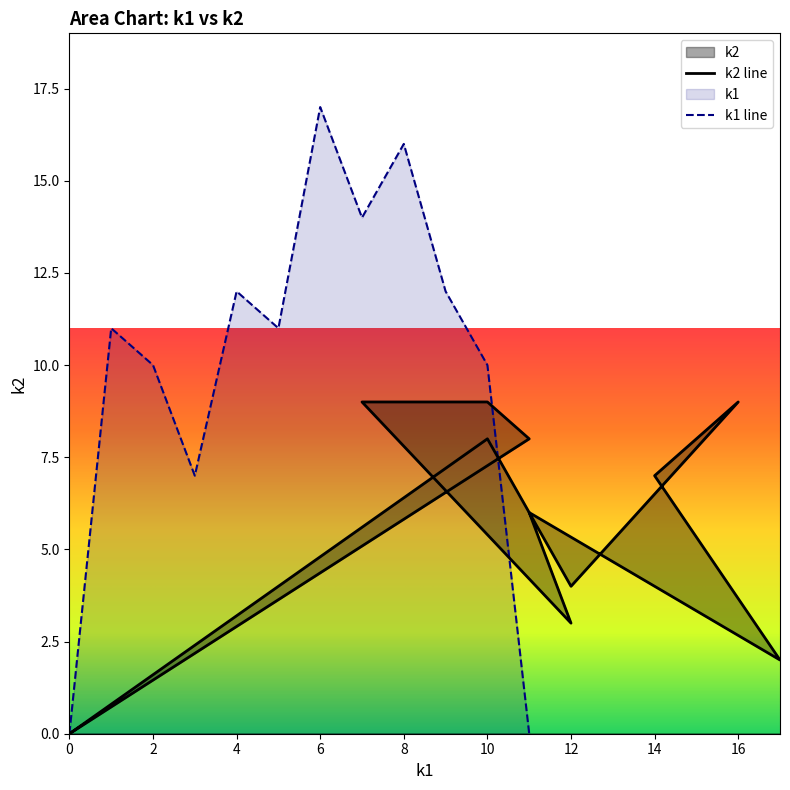

What are all the series names shown in the legend?

k1, k2